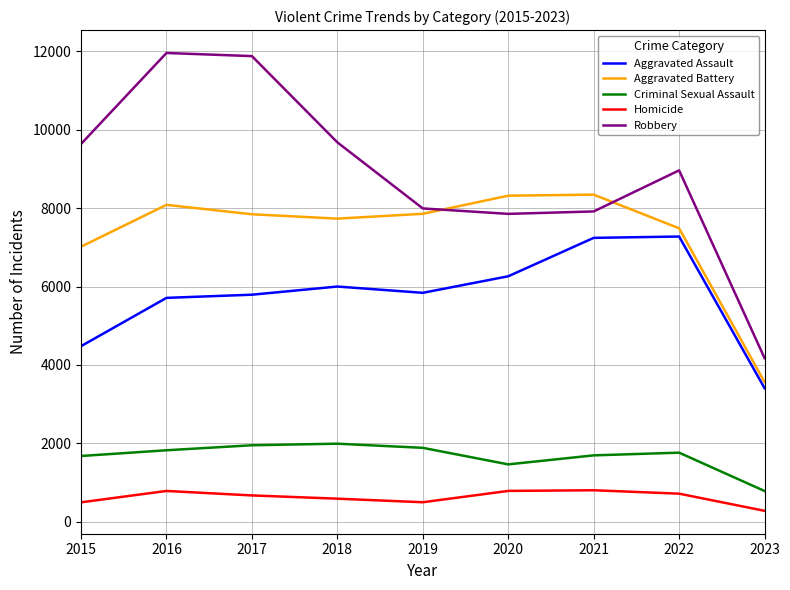

What are all the series names shown in the legend?

Aggravated Assault, Aggravated Battery, Criminal Sexual Assault, Homicide, Robbery